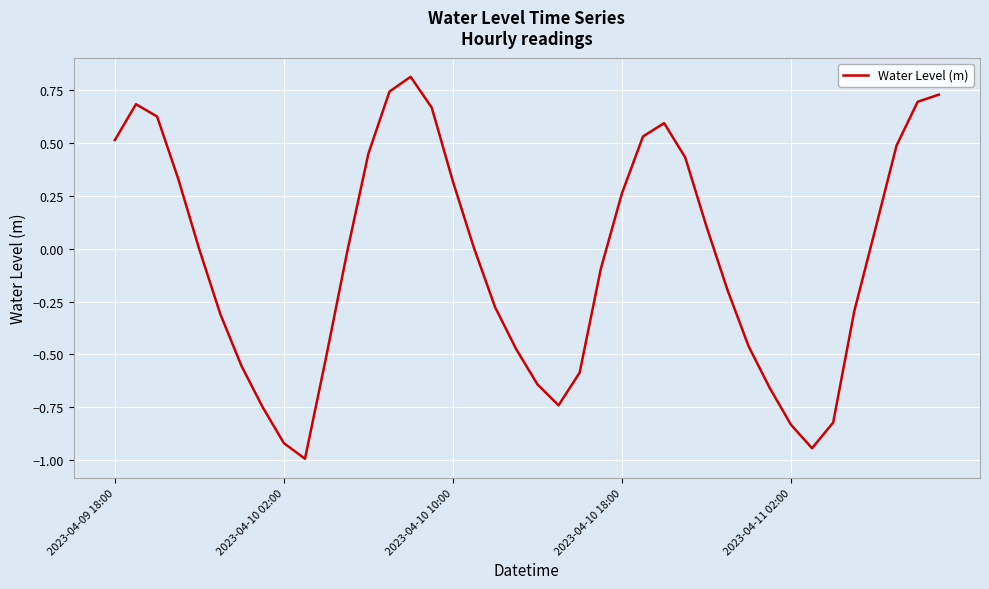

Count the number of data series in this chart.

1